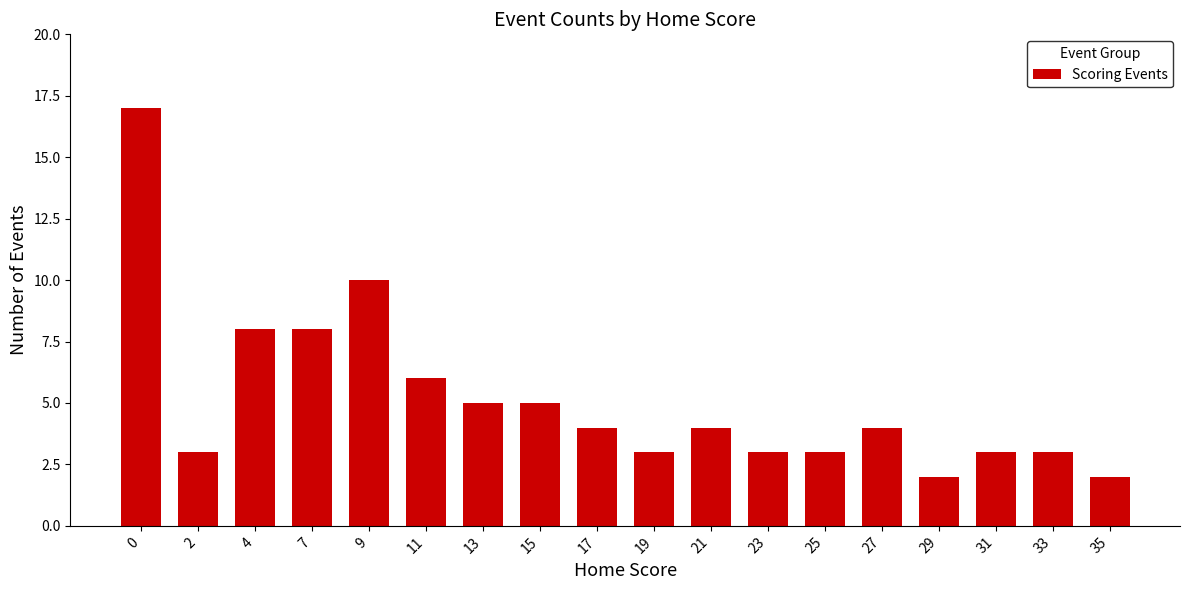

The chart shows a value of 3 at 21. True or false?

False